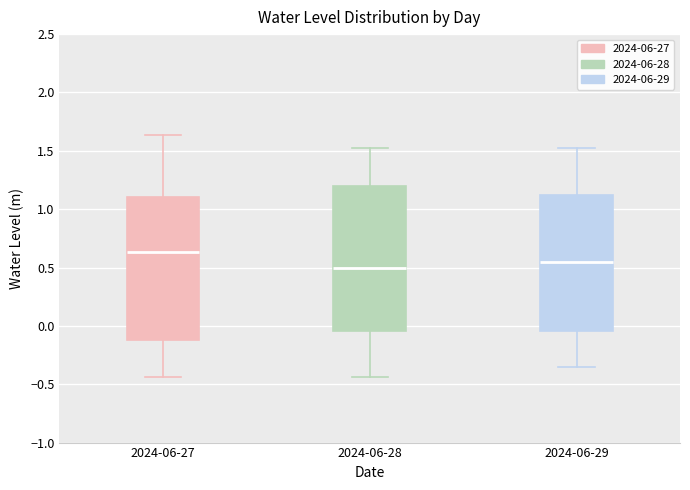

Where does the lower whisker of the box for 2024-06-27 end on the y-axis? The values are not printed on the chart, so give them approximately, as read against the axis.

-0.45